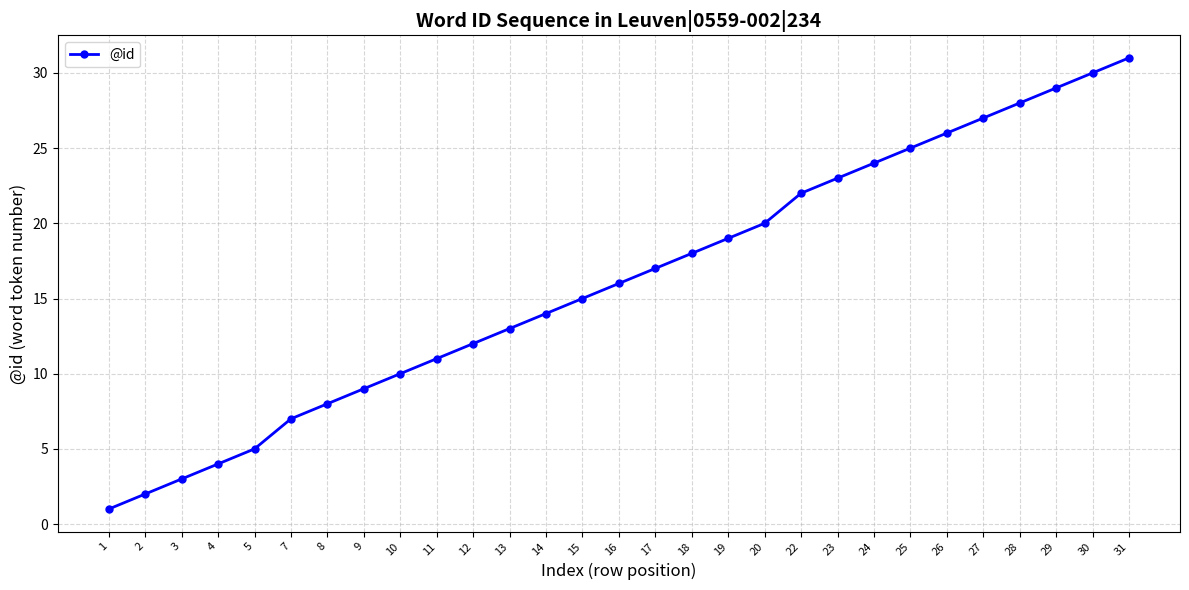

Which category has the lowest value across all series?

1